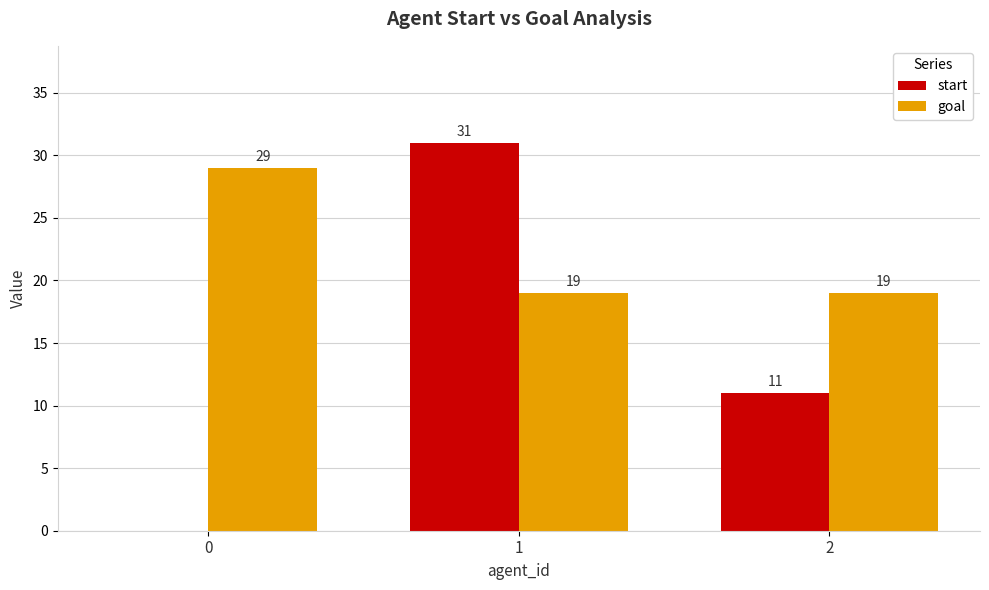

How many values in start are above zero?

2